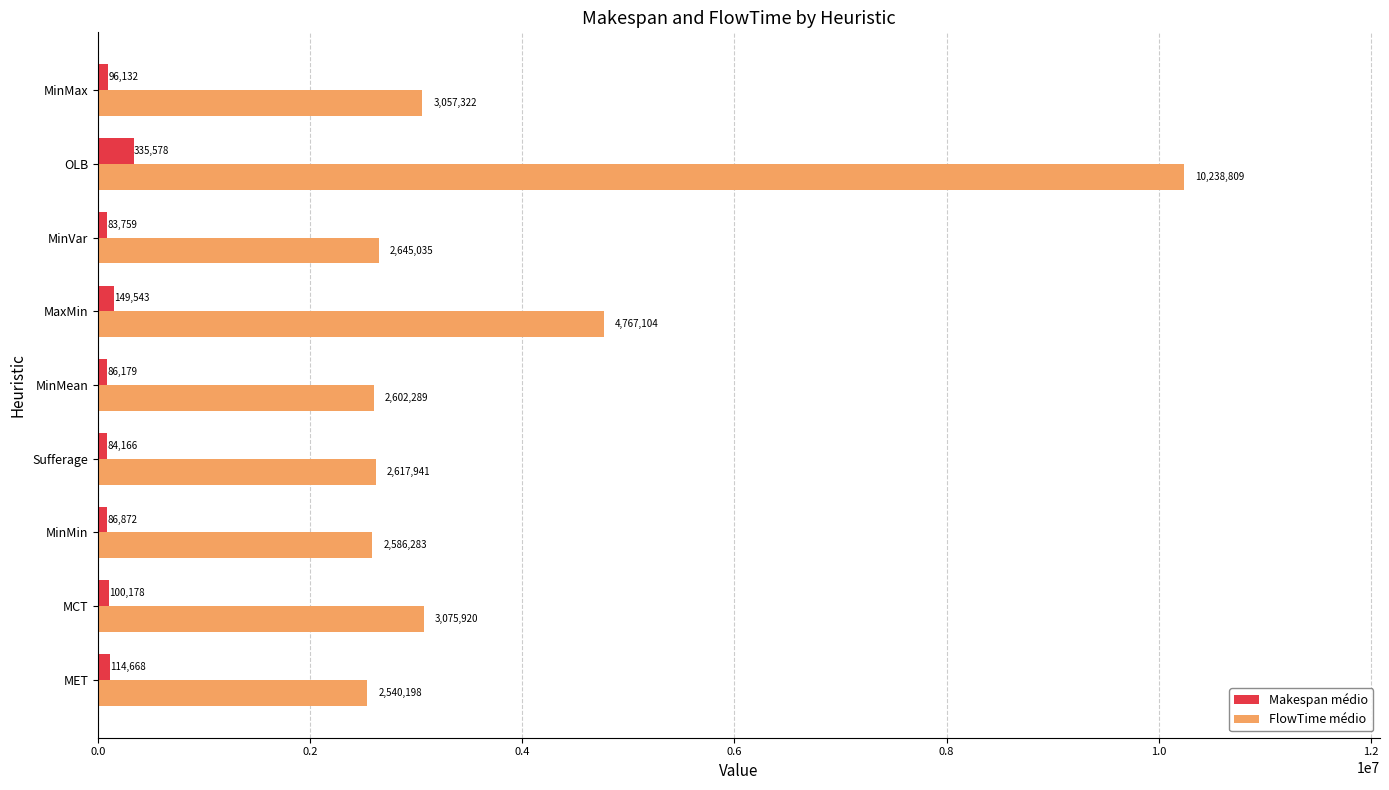

At which label is Makespan médio closest to 209668?

MaxMin